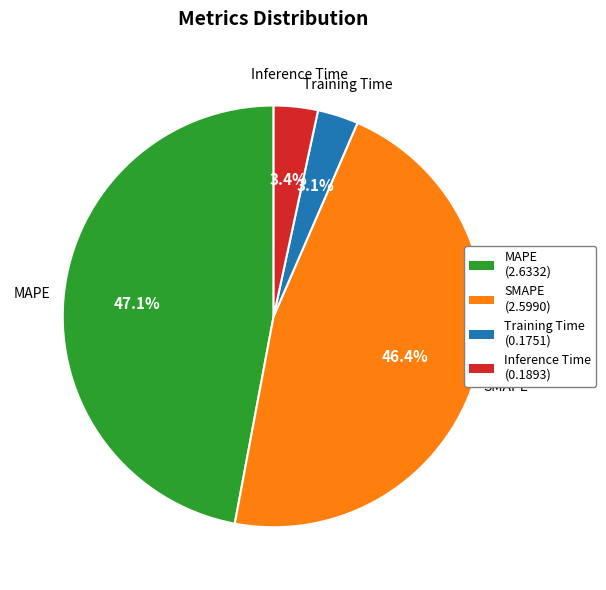

Combined, do Inference Time and MAPE account for over 50%?

Yes